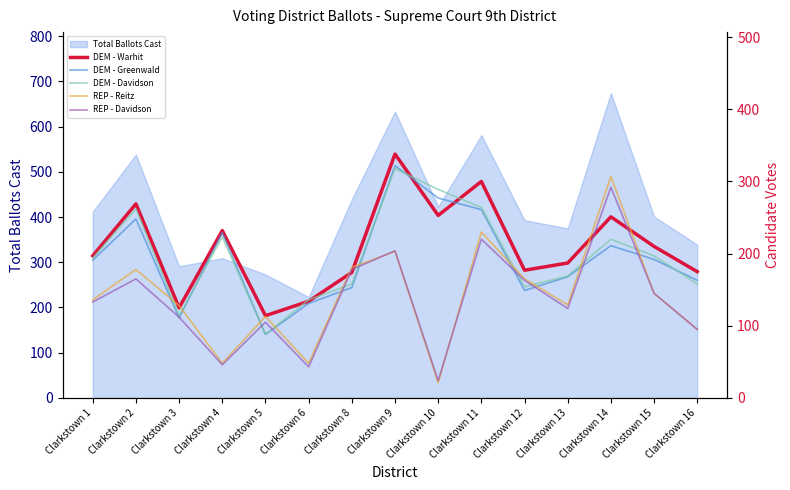

At which category does the chart reach its minimum across all series?

Clarkstown 10